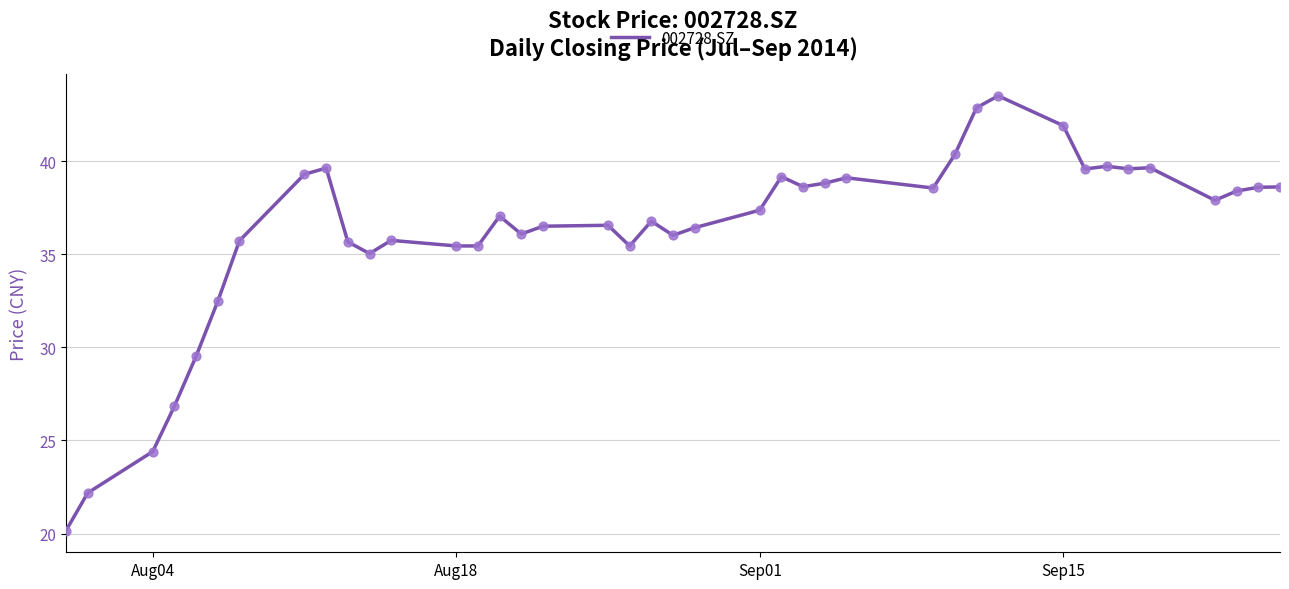

What is the difference between the maximum and minimum values?

23.3